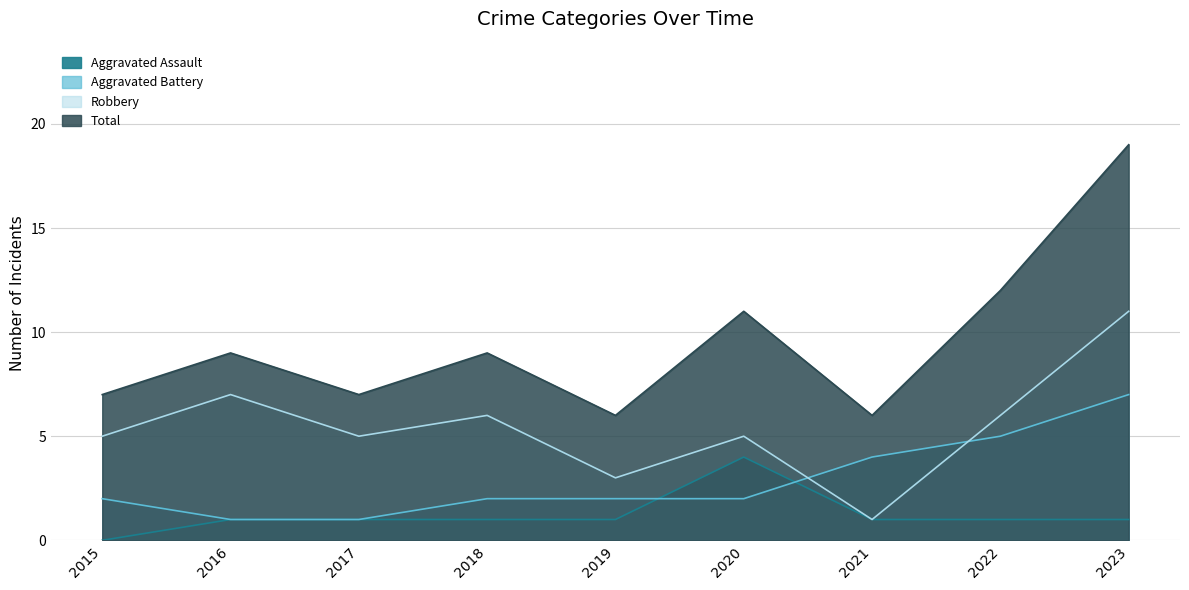

What is the difference between the highest and lowest values at 2017?

6